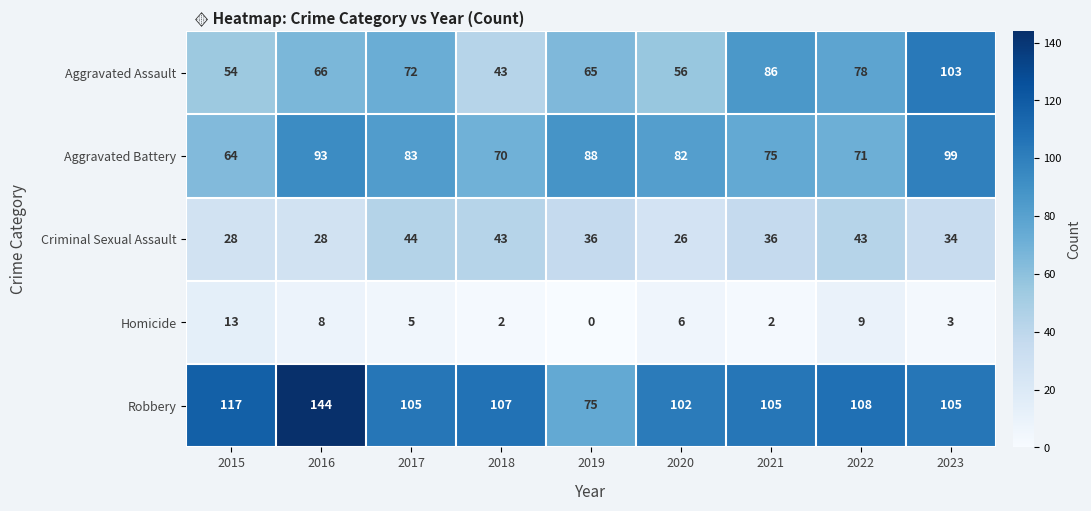

Rank the series at 2016 from lowest to highest value.

Homicide, Criminal Sexual Assault, Aggravated Assault, Aggravated Battery, Robbery